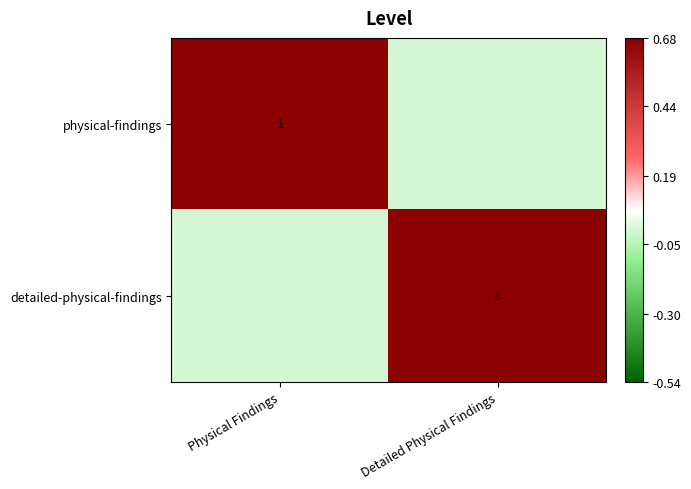

Which has a higher value, Detailed Physical Findings or Physical Findings?

Physical Findings